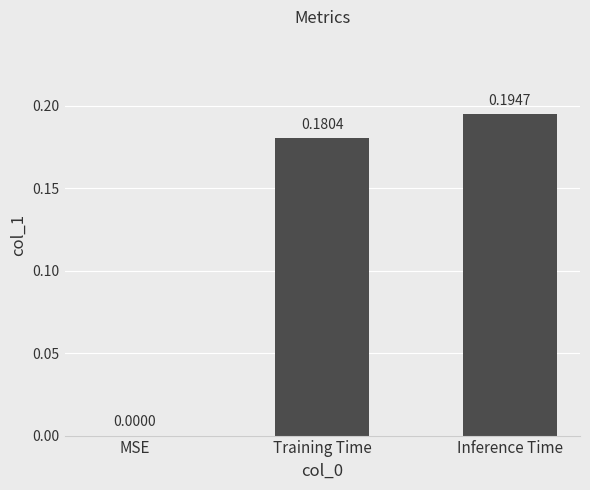

Between Inference Time and MSE, which is larger?

Inference Time